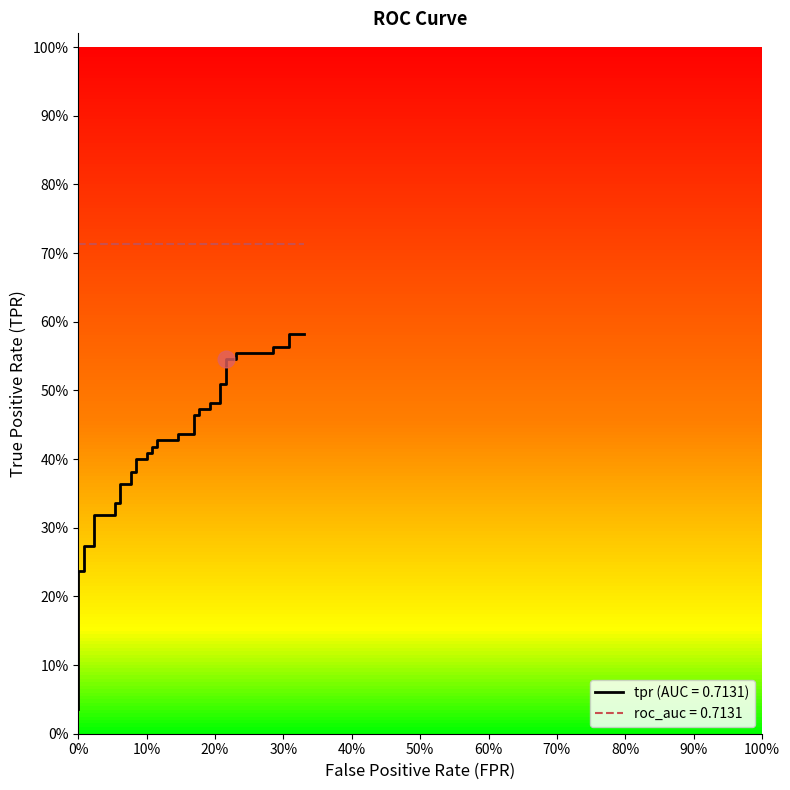

Is this an area chart (filled region under the line)?

No